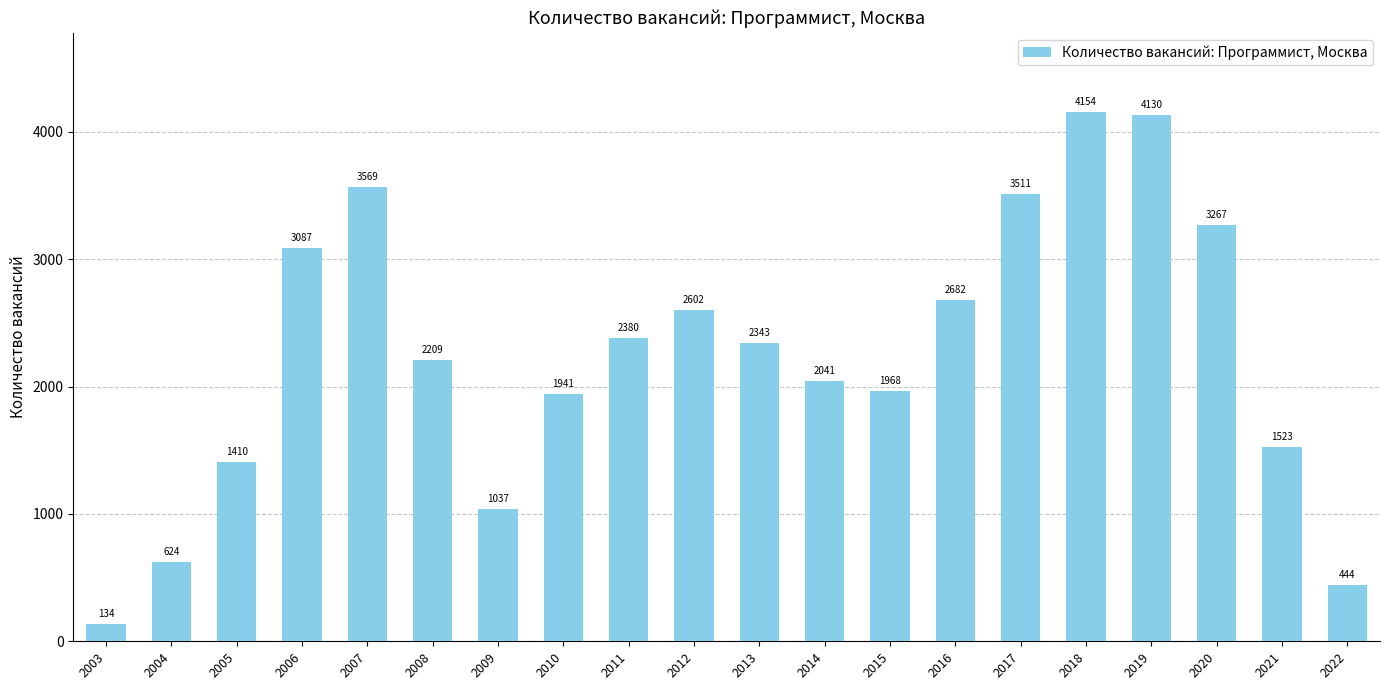

What is the sum of all values?

45056